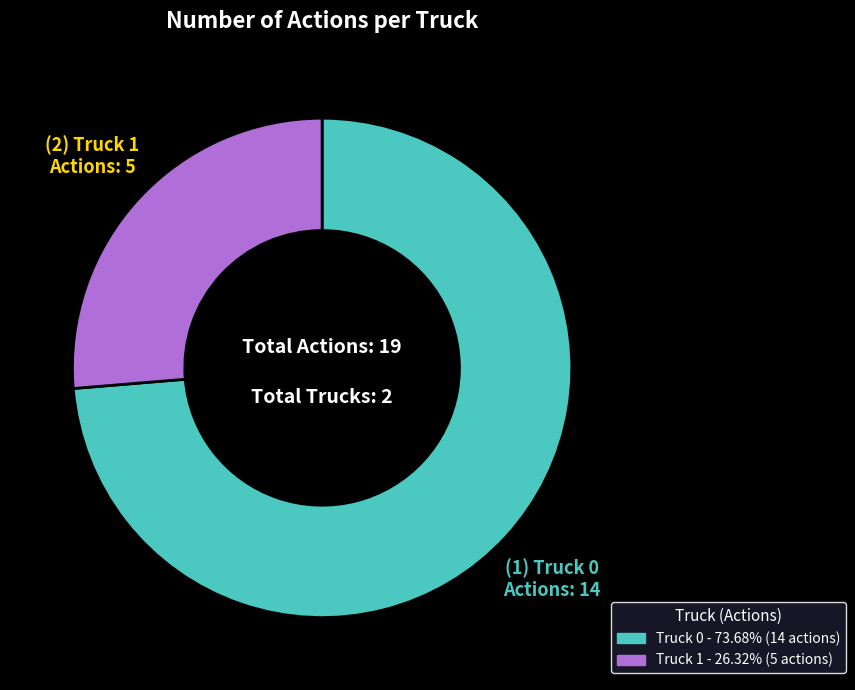

Which slice is the largest?

Truck 0